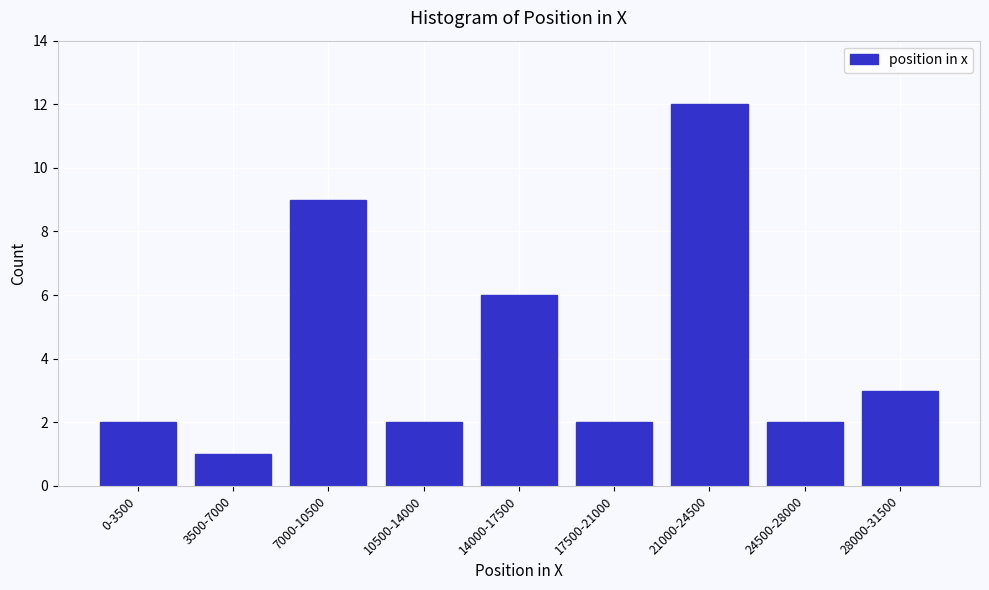

Reading left to right, list all the values displayed in this chart.

0-3500=2	3500-7000=1	7000-10500=9	10500-14000=2	14000-17500=6	17500-21000=2	21000-24500=12	24500-28000=2	28000-31500=3